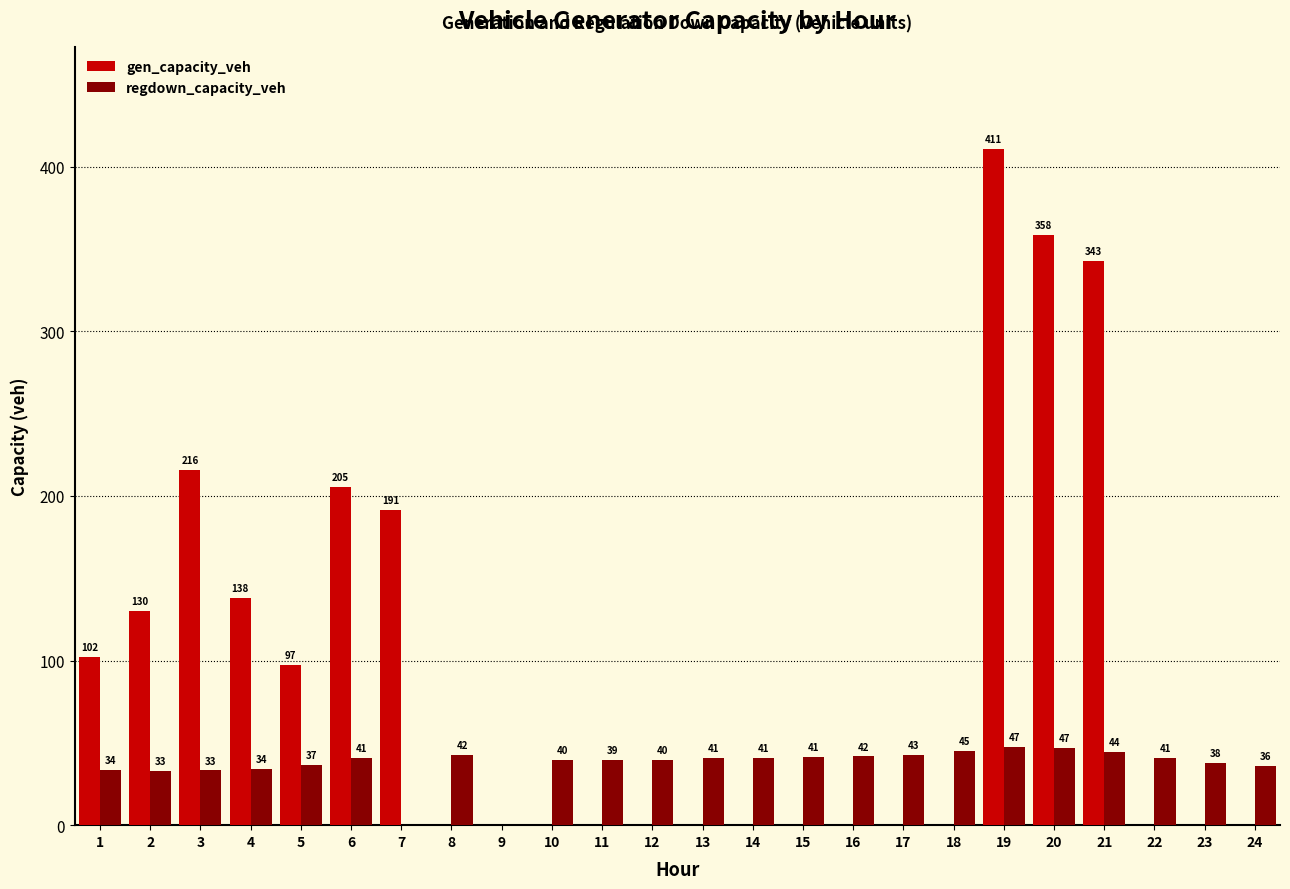

What are all the series names shown in the legend?

gen_capacity_veh, regdown_capacity_veh